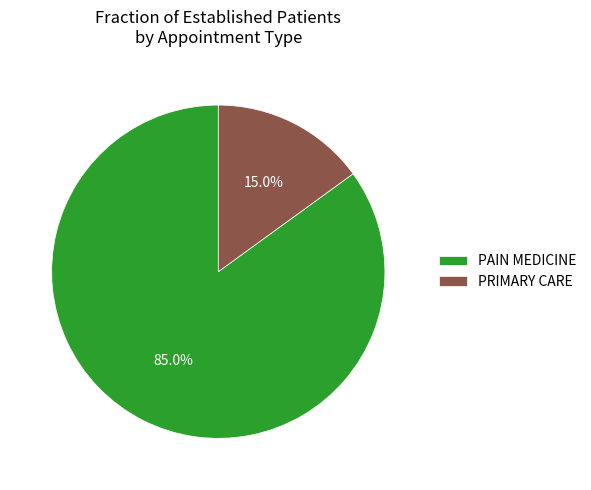

Rank the categories by value from lowest to highest.

PRIMARY CARE, PAIN MEDICINE